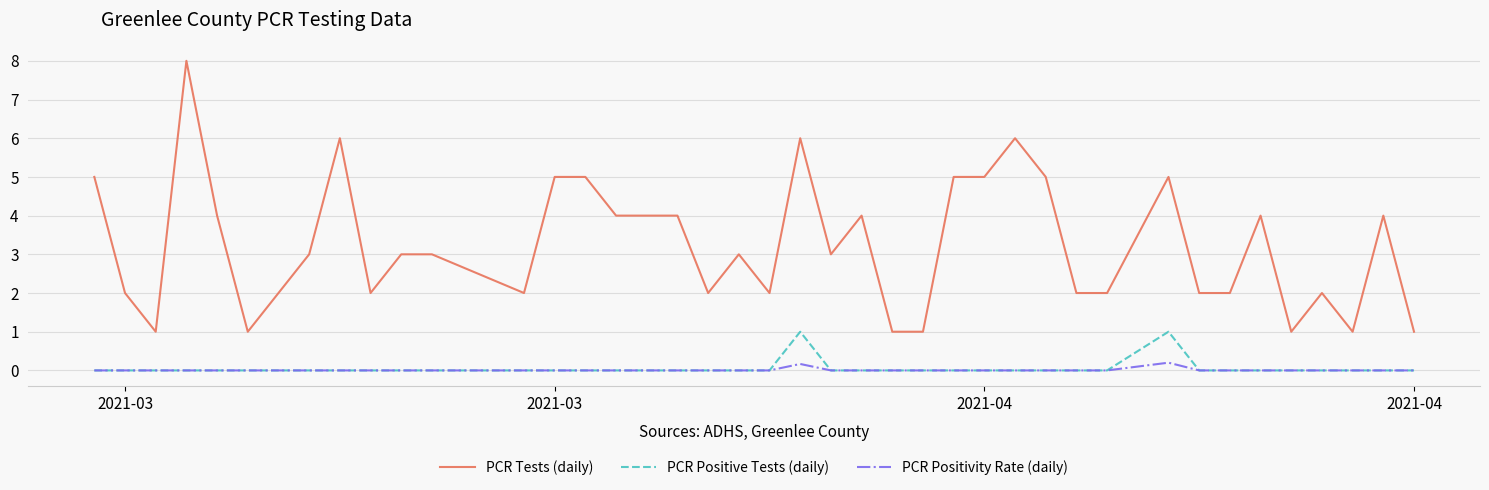

What are all the series names shown in the legend?

PCR Tests (daily), PCR Positive Tests (daily), PCR Positivity Rate (daily)